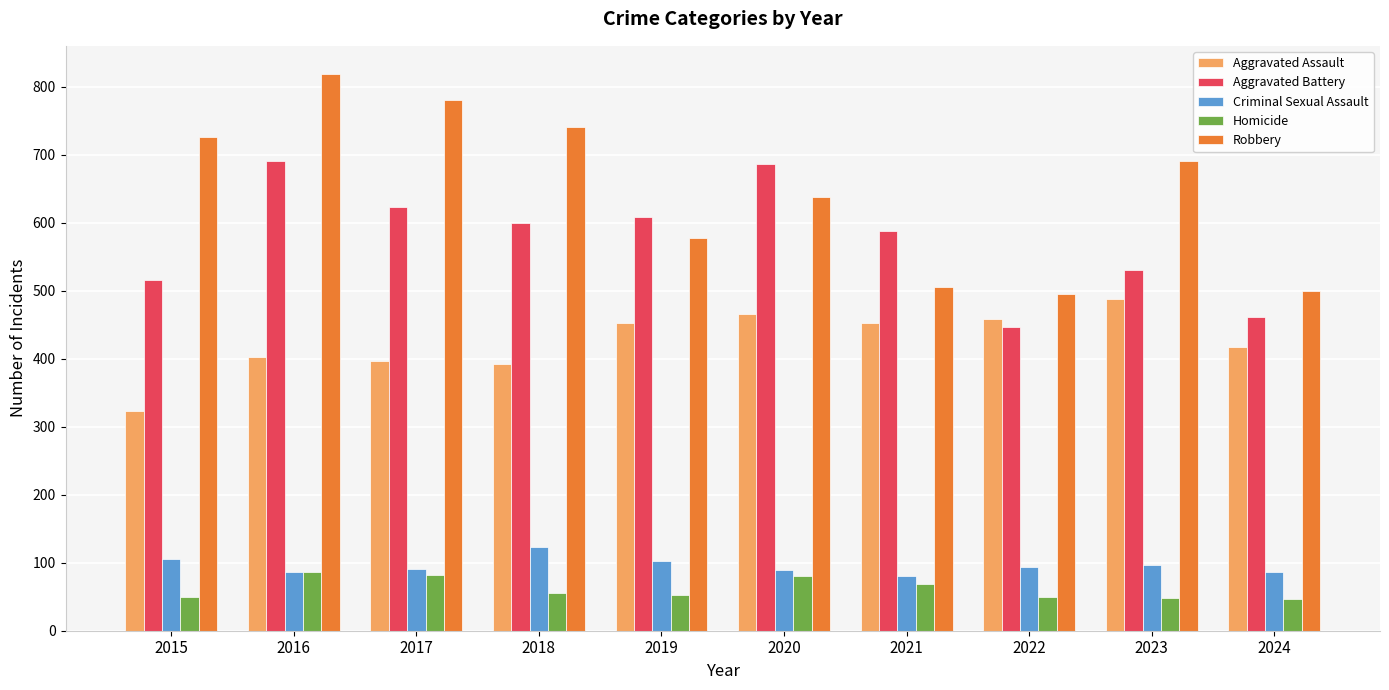

Which series has the largest total across all categories?

Robbery